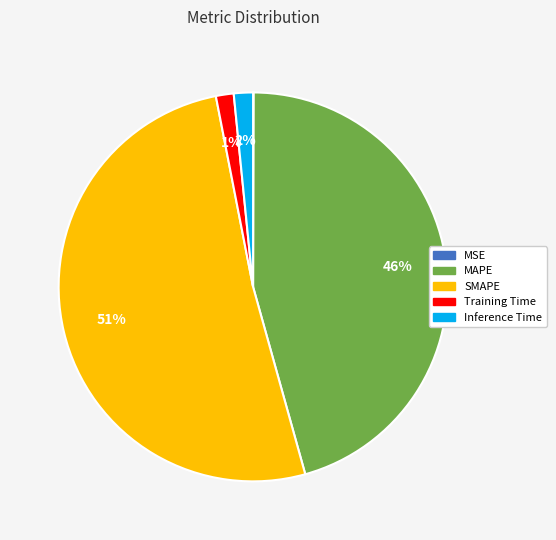

Which category has the biggest portion of the pie?

SMAPE